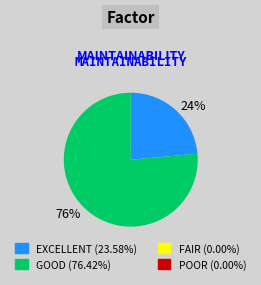

Which slice is the largest?

76%